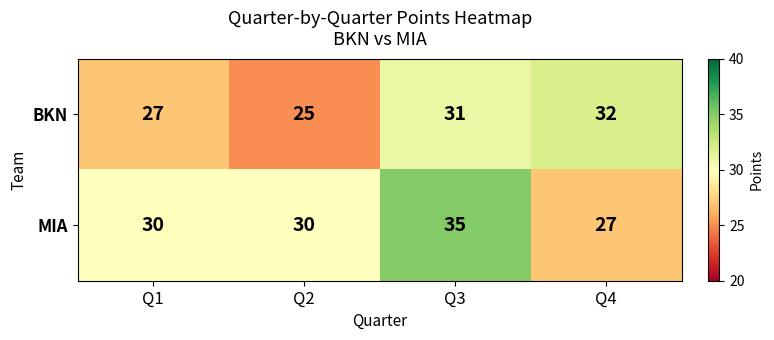

Which series changed the most between Q3 and Q4?

MIA